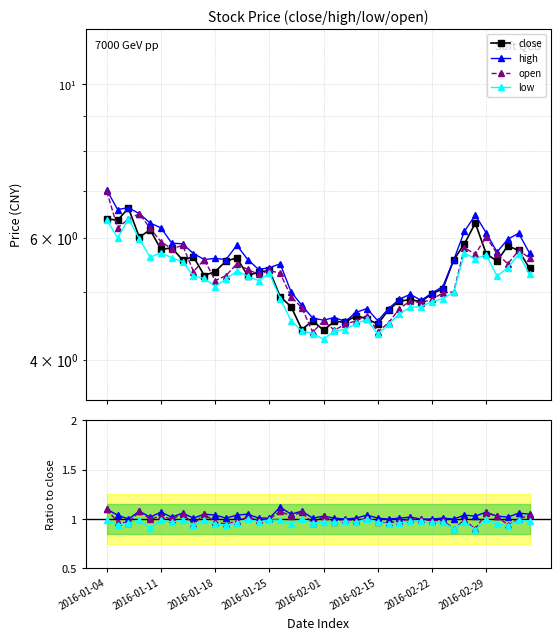

Which label corresponds to the smallest value in the chart?

2016-02-01